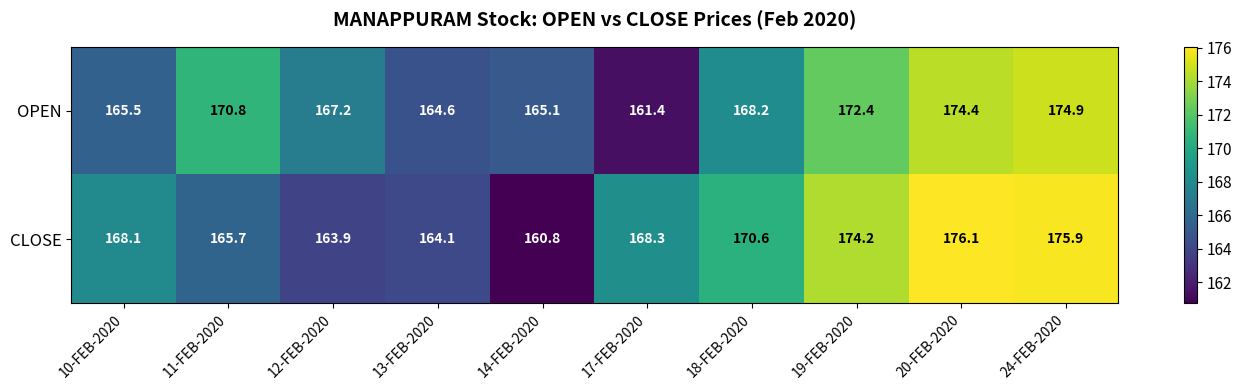

Which category has the highest value in the OPEN series?

24-FEB-2020